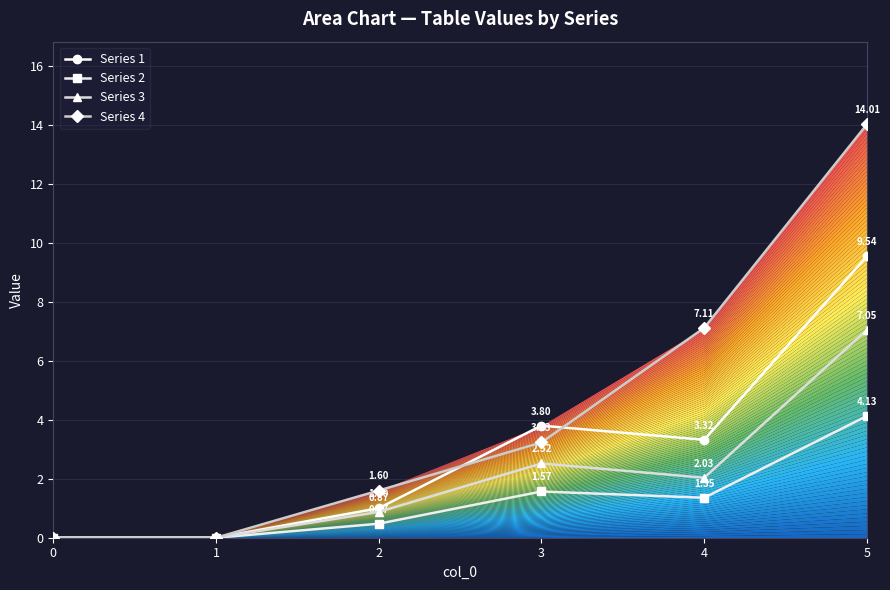

Where does the Series 3 series first go above 2?

3